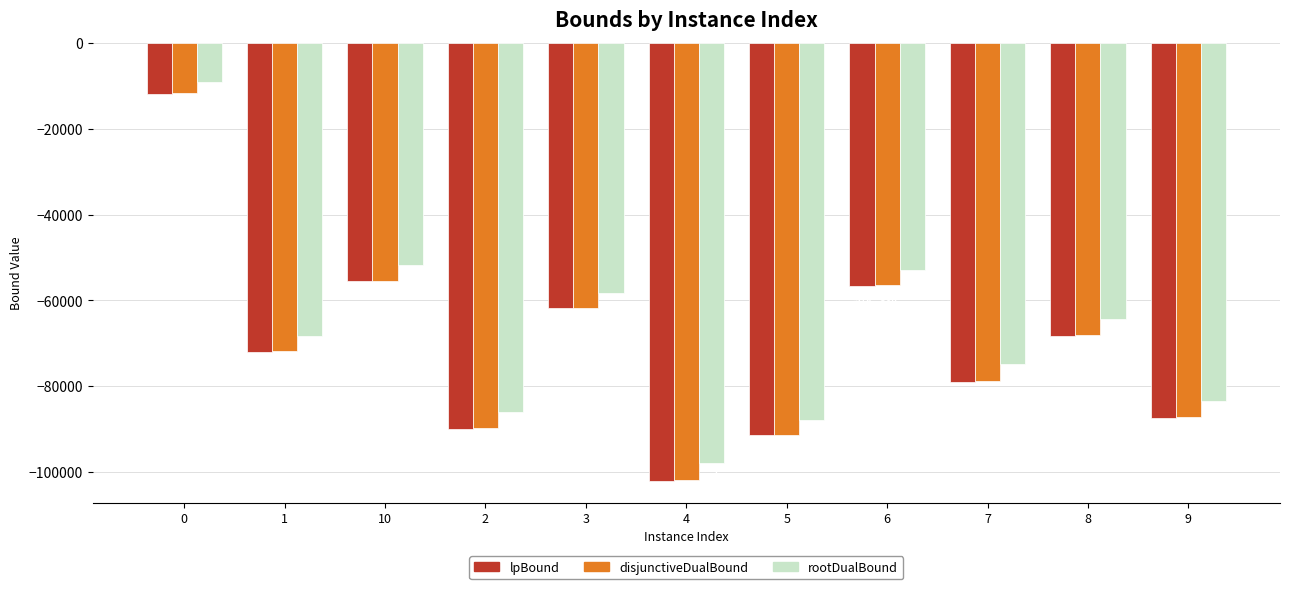

What is the difference between the maximum and minimum values in the disjunctiveDualBound series?

90184.6